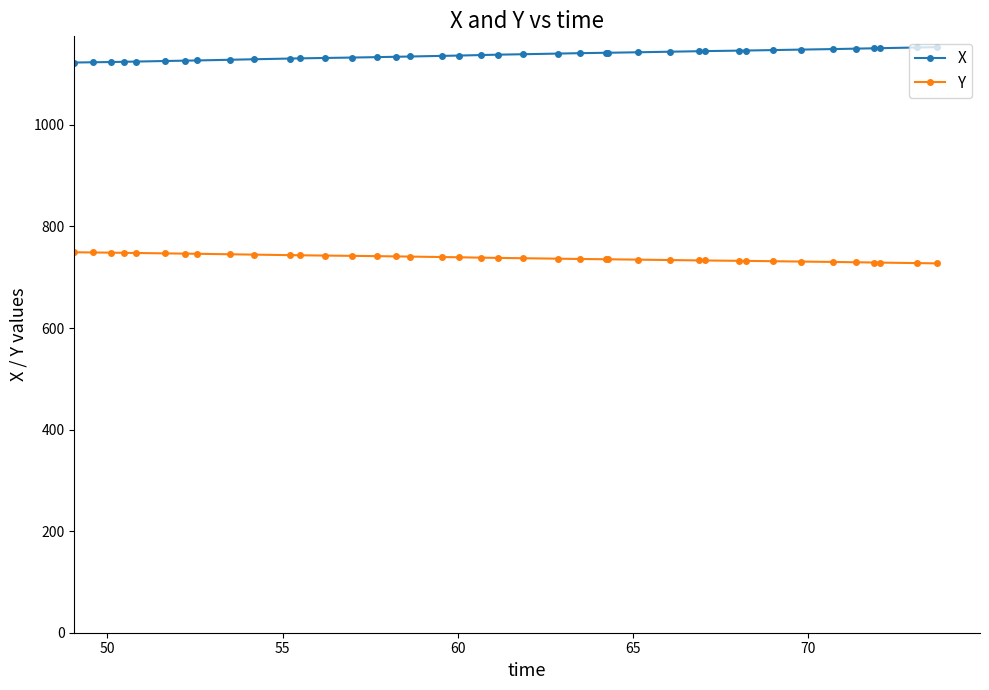

How many data points does each series have?

40